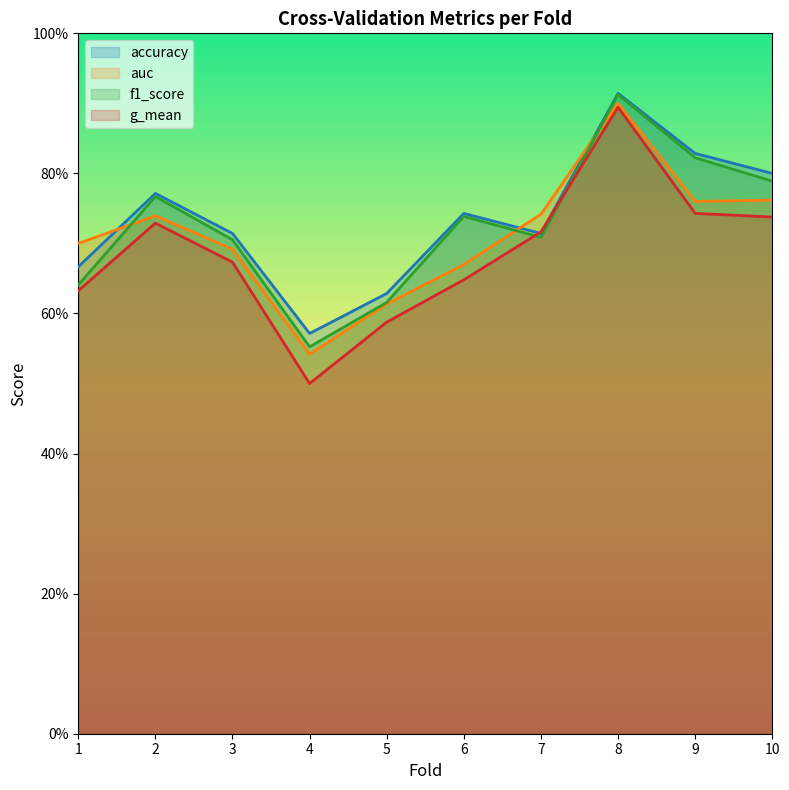

Reading right to left, what are all the values shown in this chart?

accuracy: 0.8	0.8	0.9	0.7	0.7	0.6	0.6	0.7	0.8	0.7
auc: 0.8	0.8	0.9	0.7	0.7	0.6	0.5	0.7	0.7	0.7
f1_score: 0.8	0.8	0.9	0.7	0.7	0.6	0.6	0.7	0.8	0.6
g_mean: 0.7	0.7	0.9	0.7	0.6	0.6	0.5	0.7	0.7	0.6